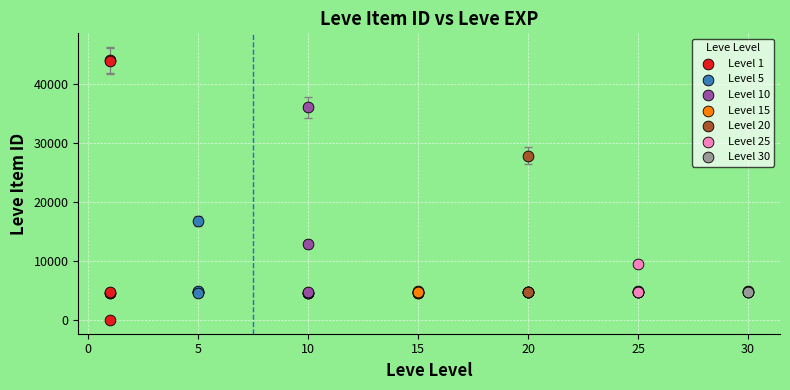

Which series contains the lowest Y value?

Level 1